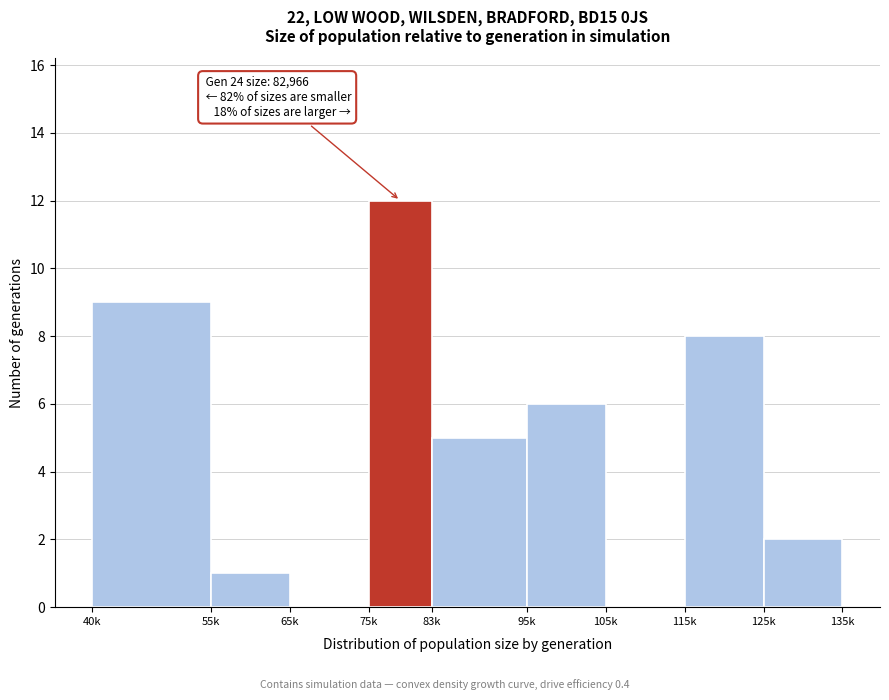

Reading right to left, extract all data points from this chart.

125k=2	115k=8	105k=0	95k=6	83k=5	75k=12	65k=0	55k=1	40k=9